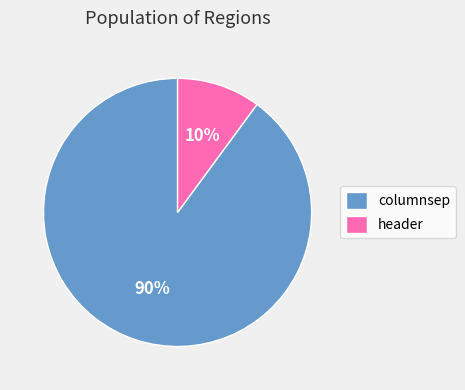

Which slice is the largest?

columnsep